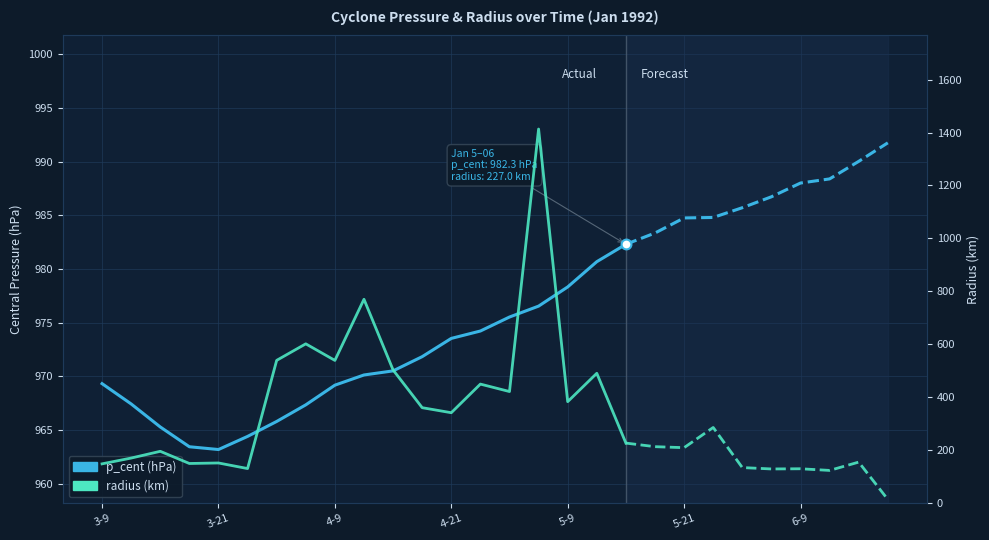

What are all the series names shown in the legend?

p_cent, radius